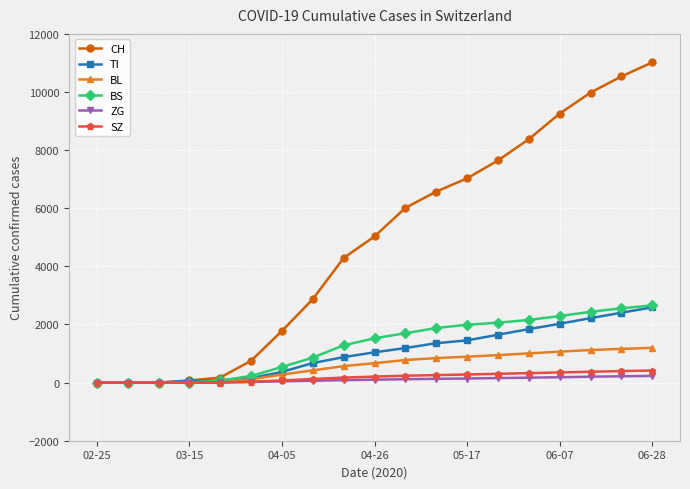

How many lines are shown in the chart?

6